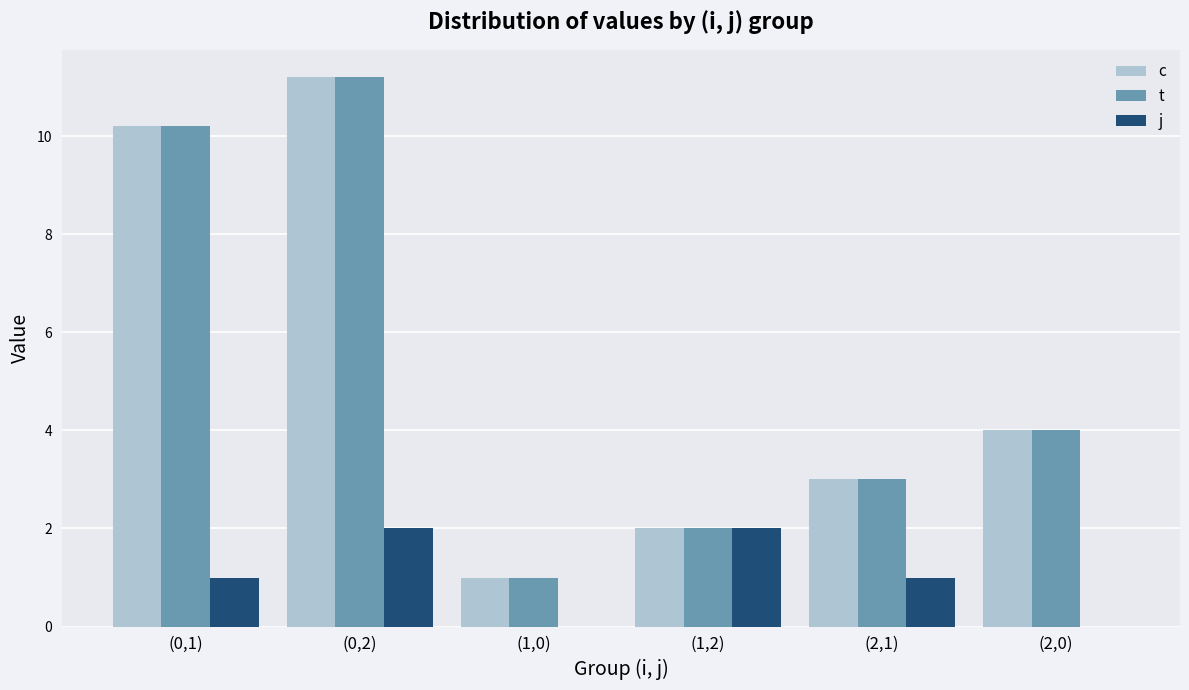

How many series are shown in this chart?

3